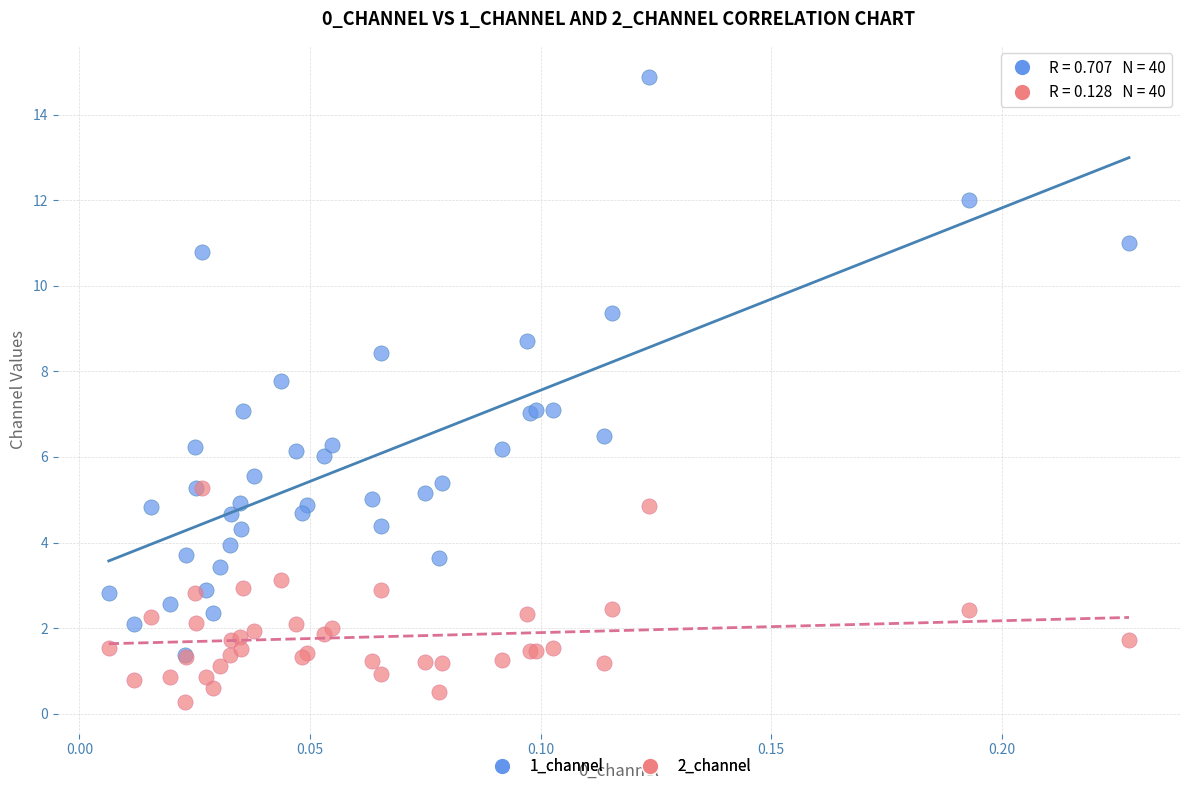

What are all the series names shown in the legend?

1_channel, 2_channel